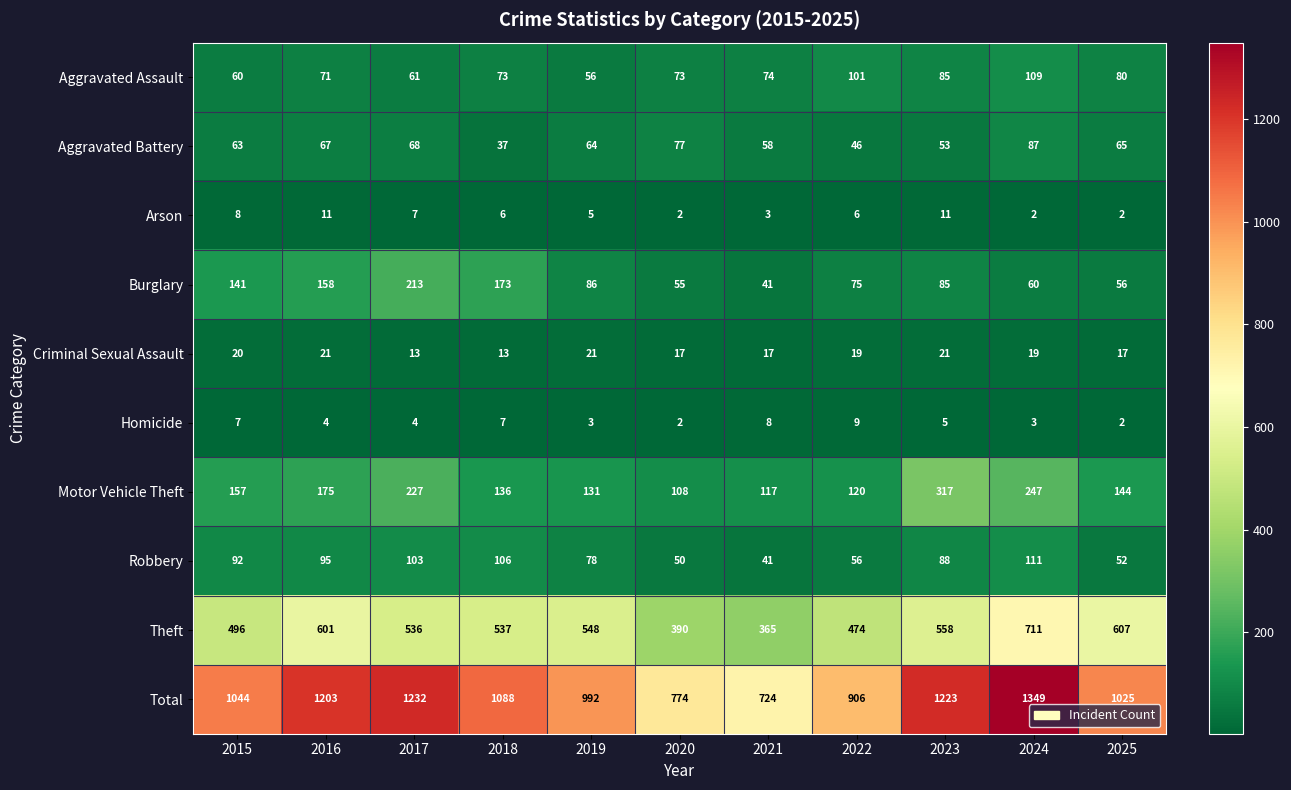

Count the number of data series in this chart.

10